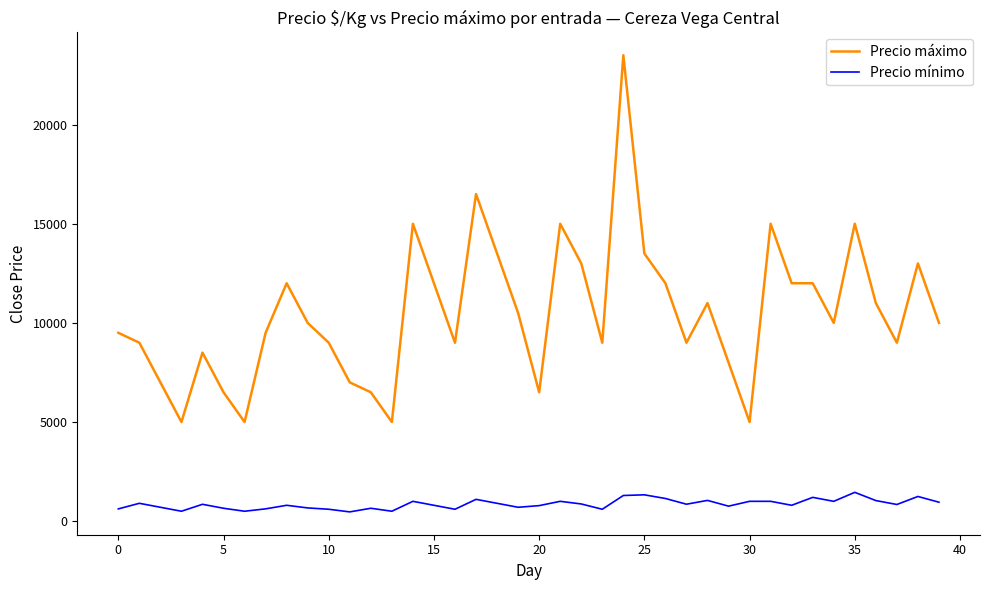

What is the minimum value shown in the chart?

467